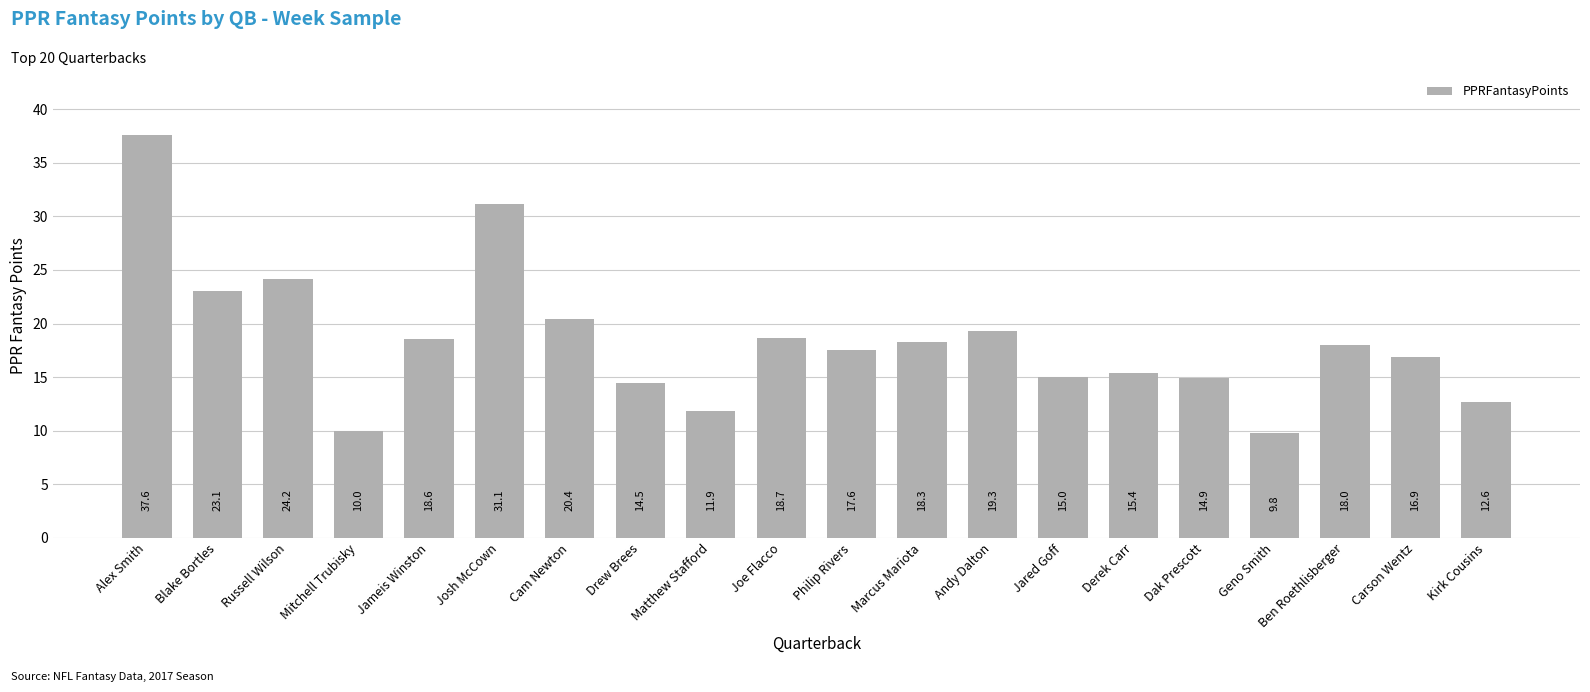

Does the chart contain stacked bars?

No